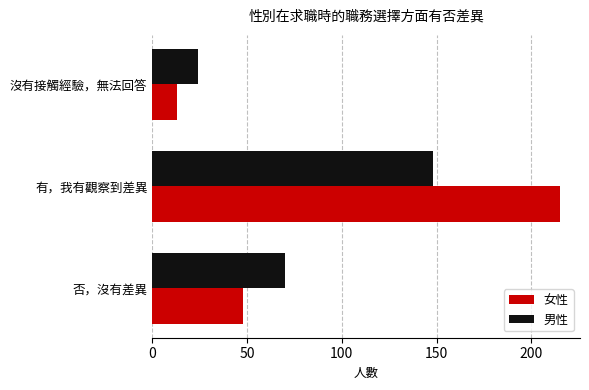

List the series in order of their overall mean, highest first.

女性, 男性